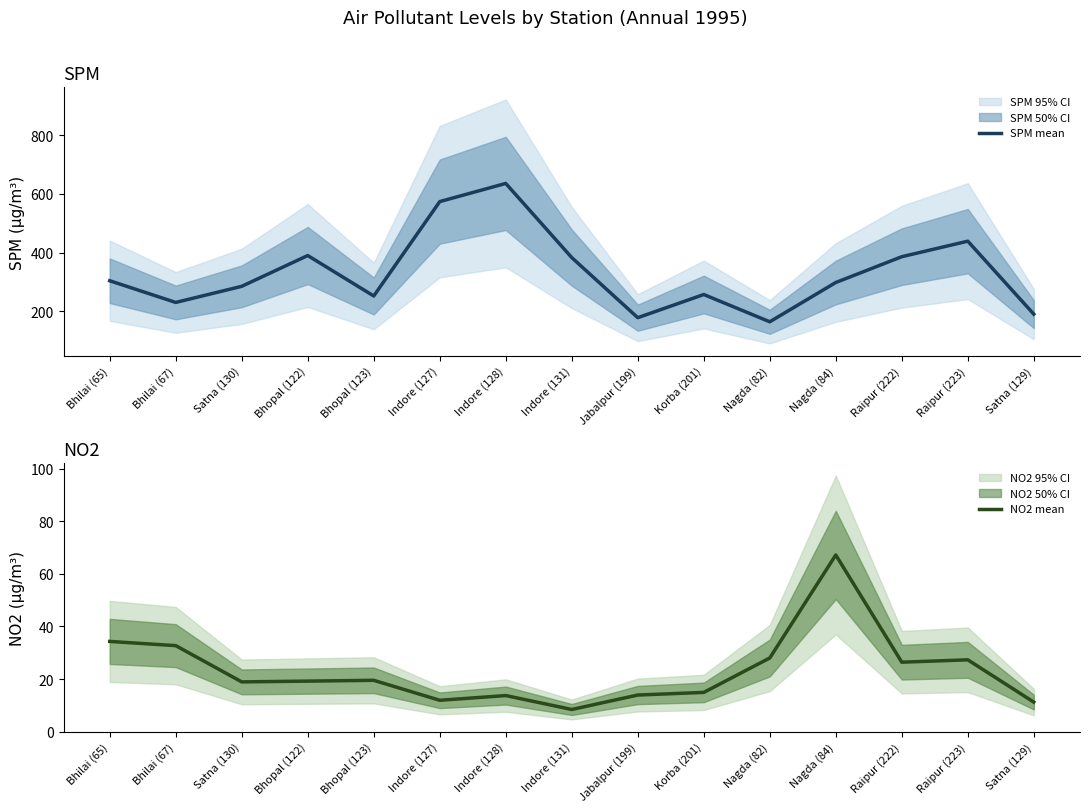

Which series has the widest spread of values?

SPM